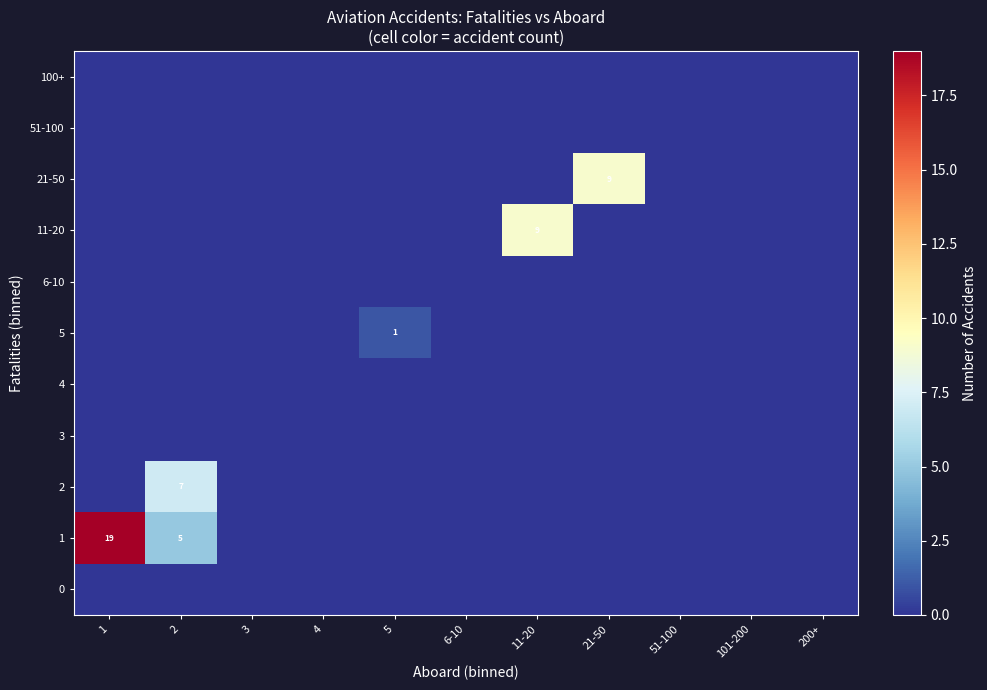

List the series in order of their peak value, highest first.

1, 11-20, 21-50, 2, 5, 0, 3, 4, 6-10, 51-100, 100+